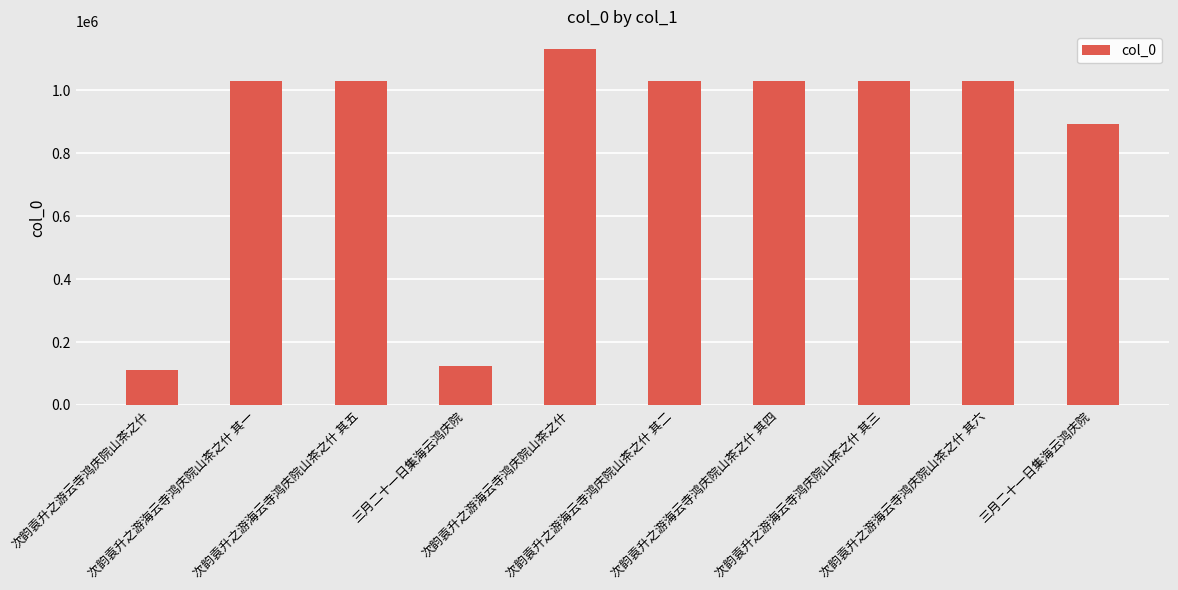

How many series are shown in this chart?

1